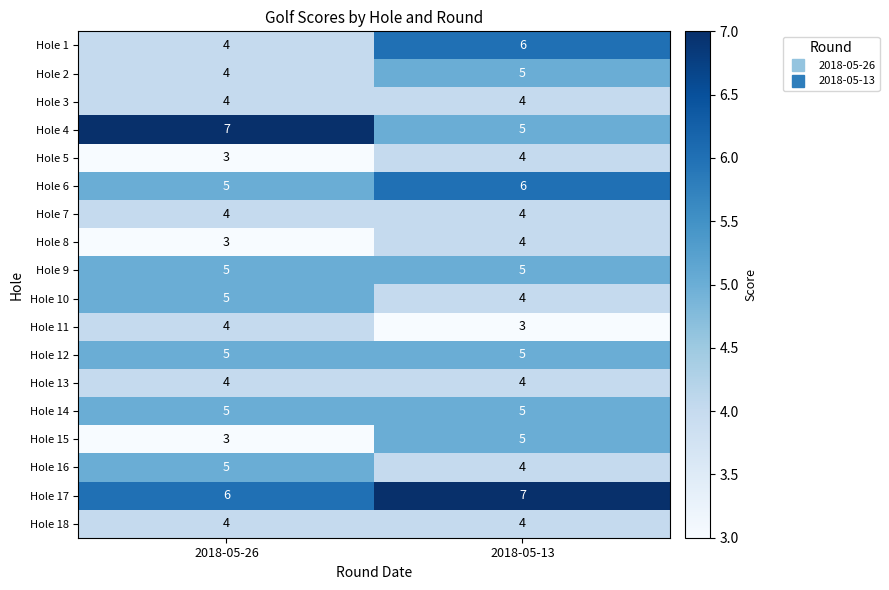

The value of Hole 18 at 2018-05-26 is 4. True or false?

True